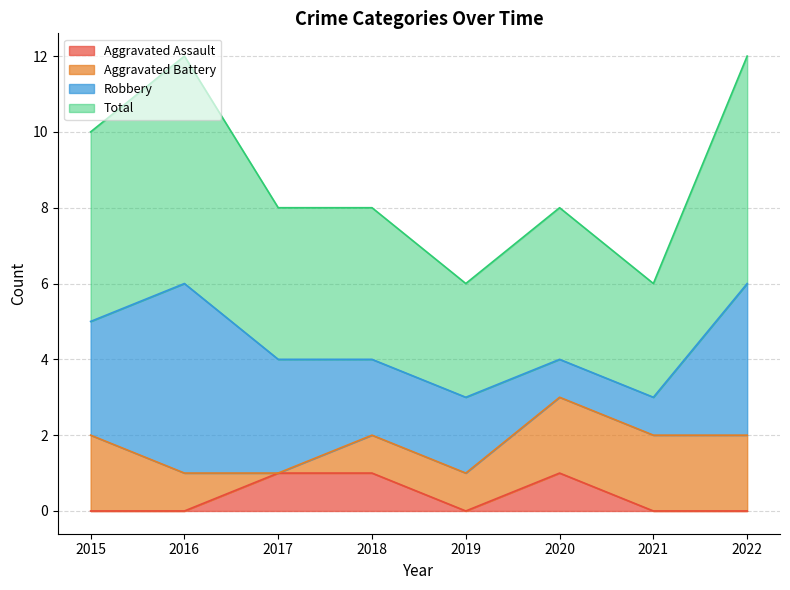

The Aggravated Assault series shows 0 at 2022. True or false?

True